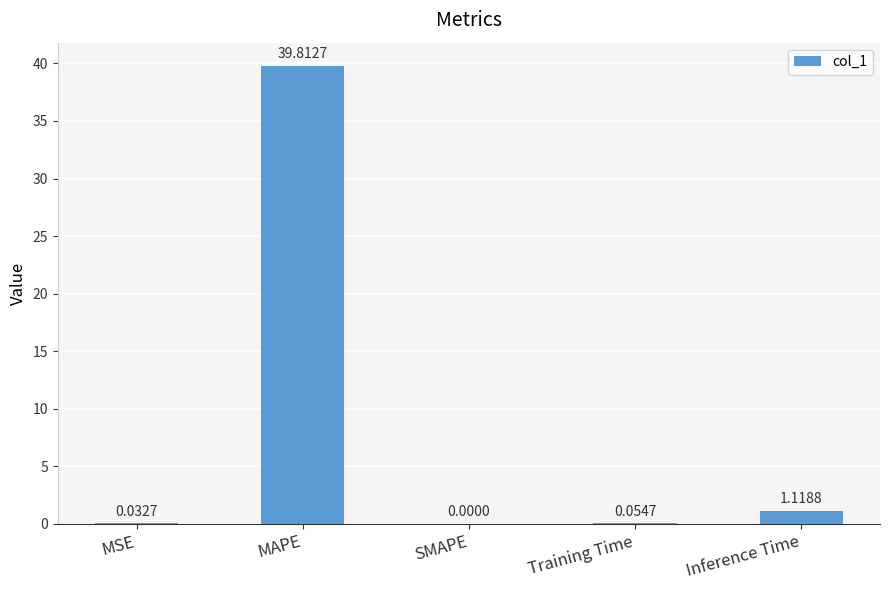

At which label is the value closest to 19?

Inference Time